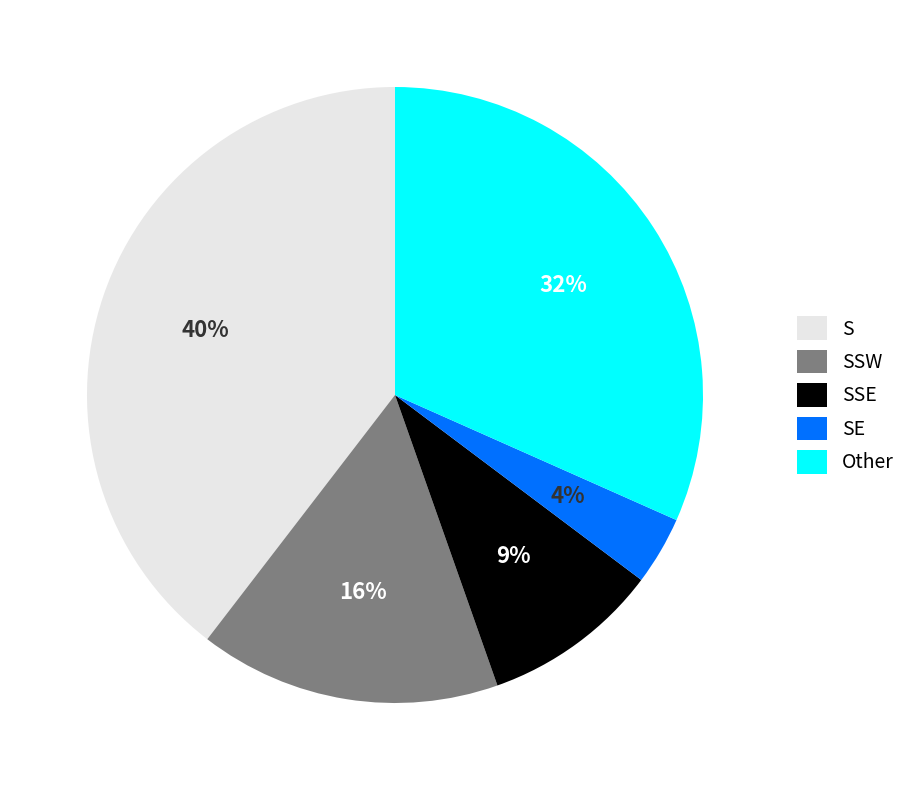

To the nearest percent, what is the average slice percentage?

20%